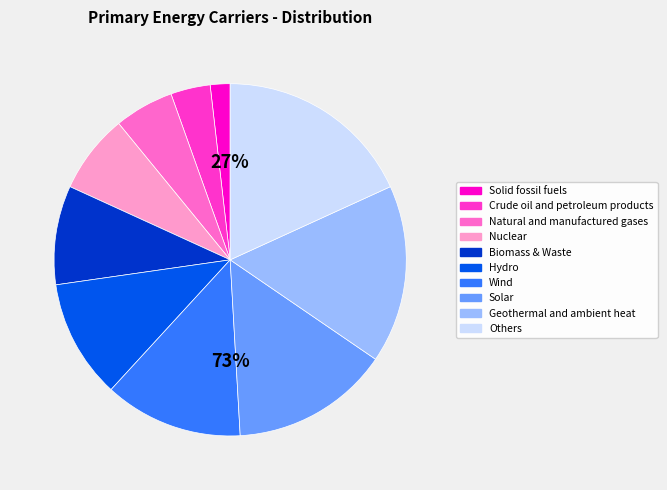

Does any single category account for the majority?

No